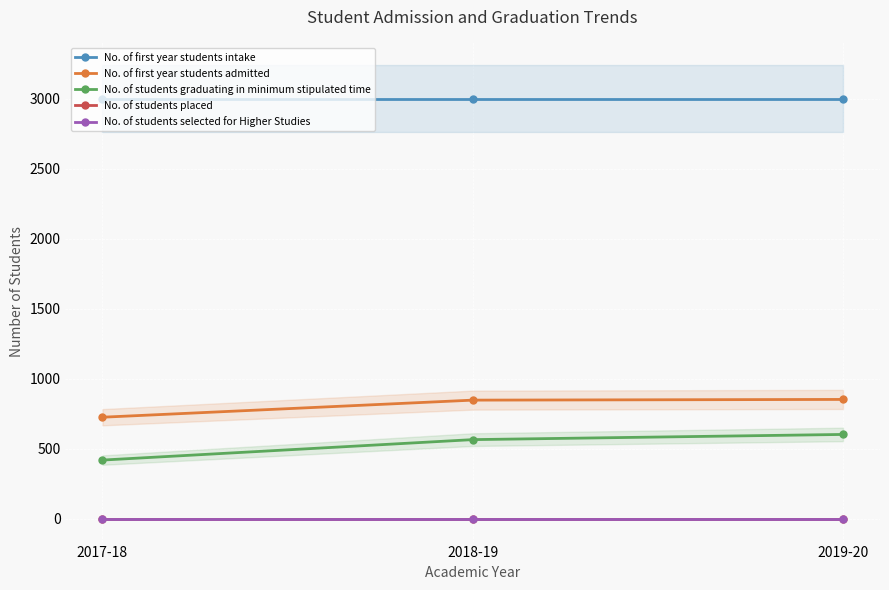

Reading right to left, what are all the values shown in this chart?

No. of first year students intake: 2019-20=3000	2018-19=3000	2017-18=3000
No. of first year students admitted: 2019-20=853	2018-19=848	2017-18=726
No. of students graduating in minimum stipulated time: 2019-20=603	2018-19=566	2017-18=420
No. of students placed: 2019-20=0	2018-19=0	2017-18=0
No. of students selected for Higher Studies: 2019-20=0	2018-19=0	2017-18=0